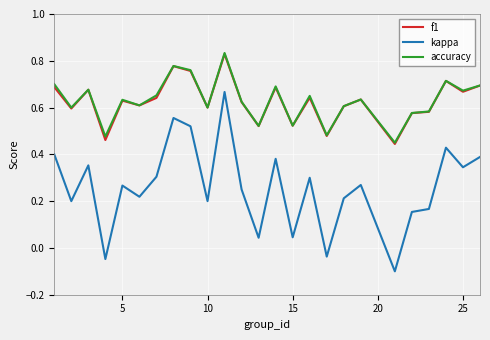

True or false: f1 and kappa intersect in this chart.

False